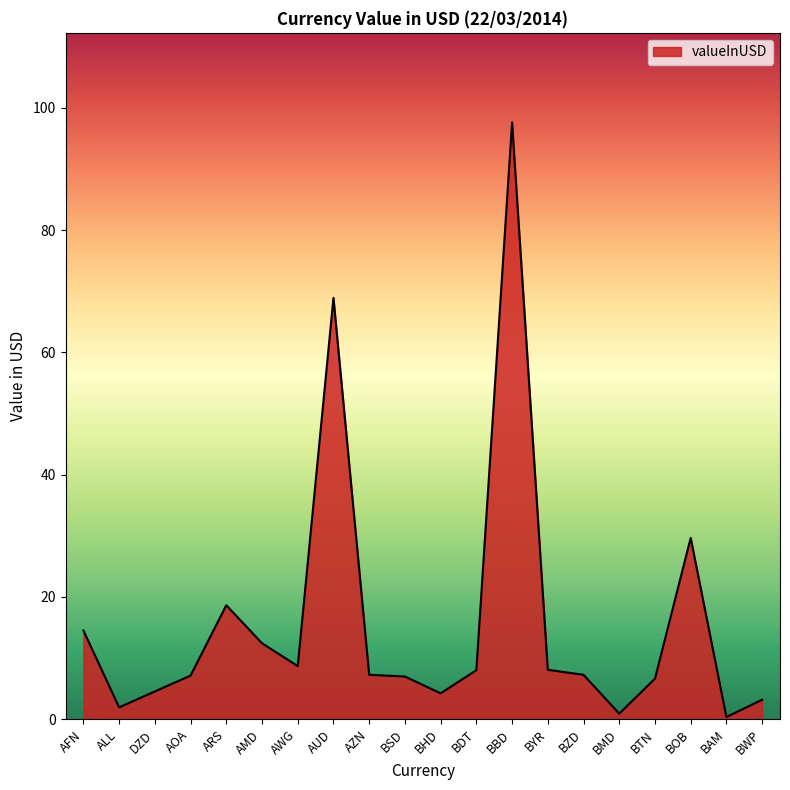

What is the sum of all values?

317.2